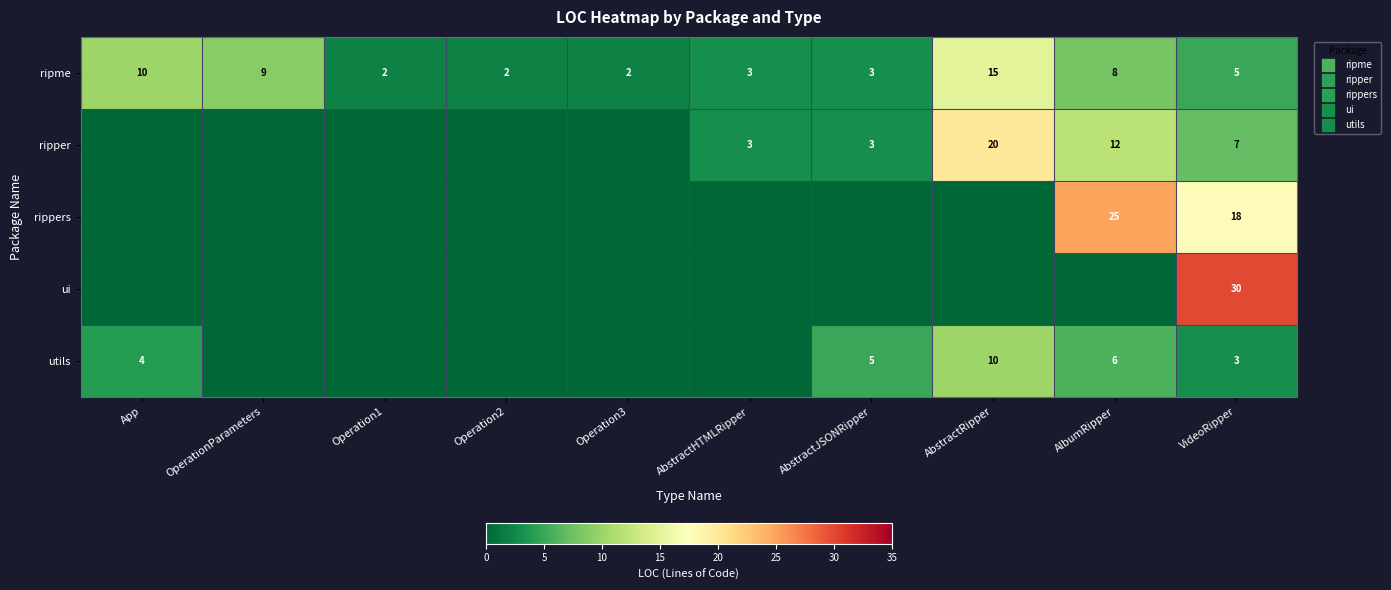

What is the average value of the rippers series?

4